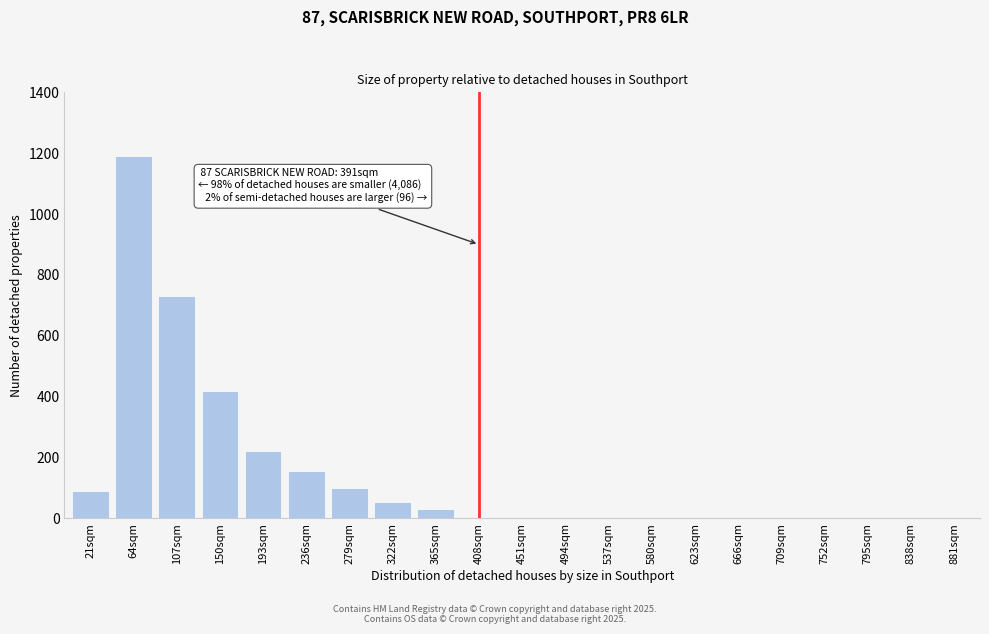

Reading left to right, transcribe all the data shown in this chart.

21sqm=90	64sqm=1190	107sqm=730	150sqm=420	193sqm=220	236sqm=155	279sqm=100	322sqm=55	365sqm=30	408sqm=0	451sqm=0	494sqm=0	537sqm=0	580sqm=0	623sqm=0	666sqm=0	709sqm=0	752sqm=0	795sqm=0	838sqm=0	881sqm=0